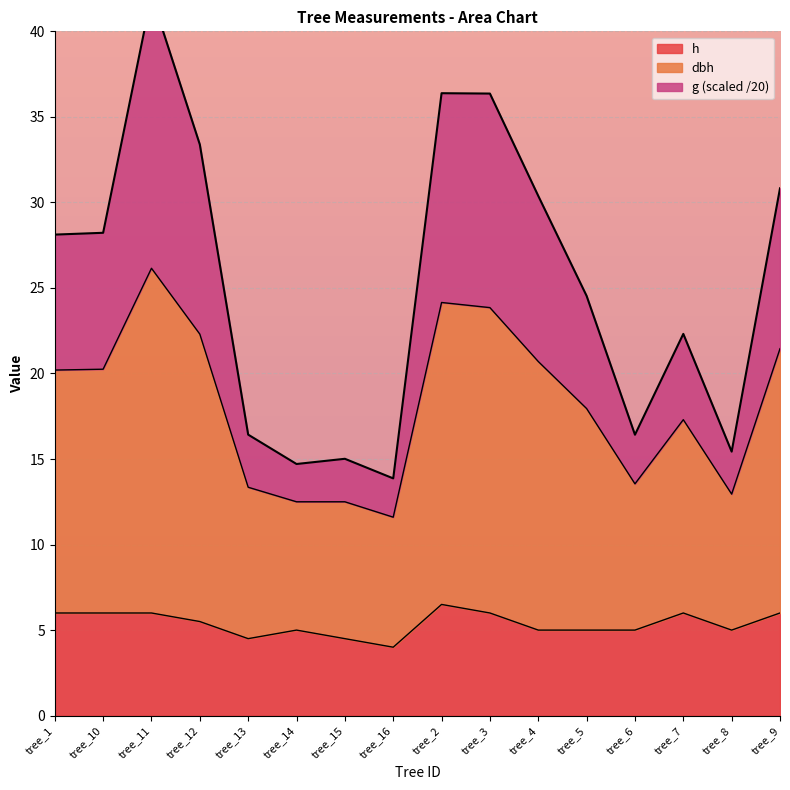

Which series has the largest range (max minus min)?

dbh